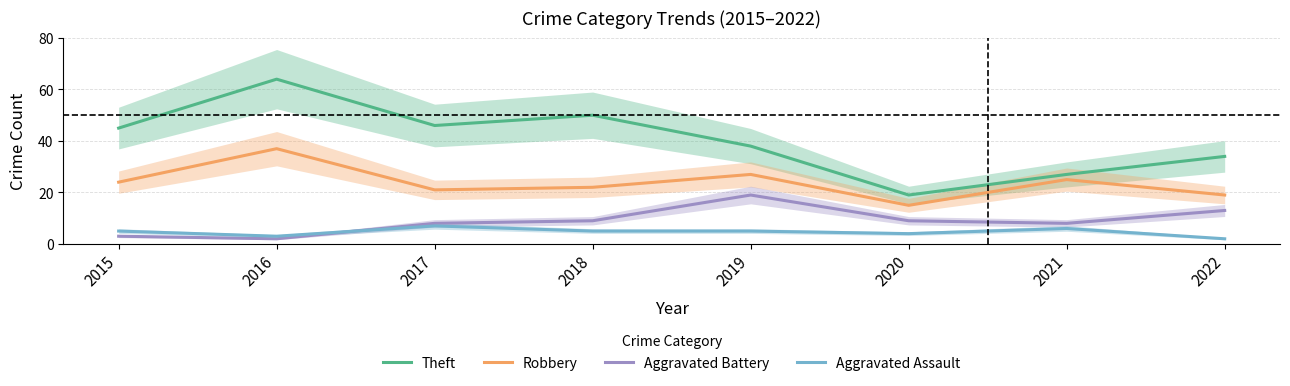

Rank the series at 2015 from lowest to highest value.

Aggravated Battery, Aggravated Assault, Robbery, Theft